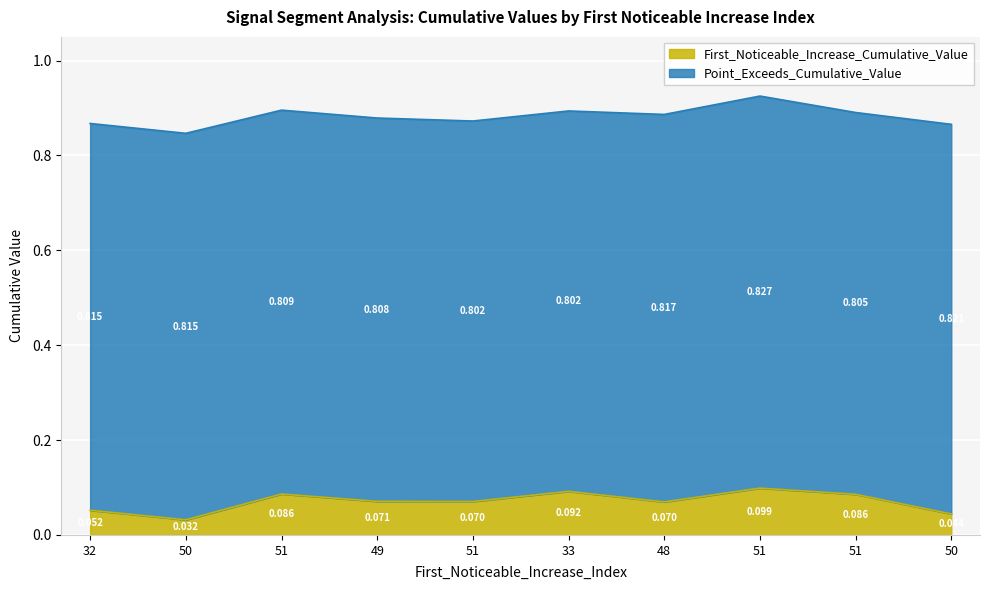

At which category does the chart reach its minimum across all series?

50